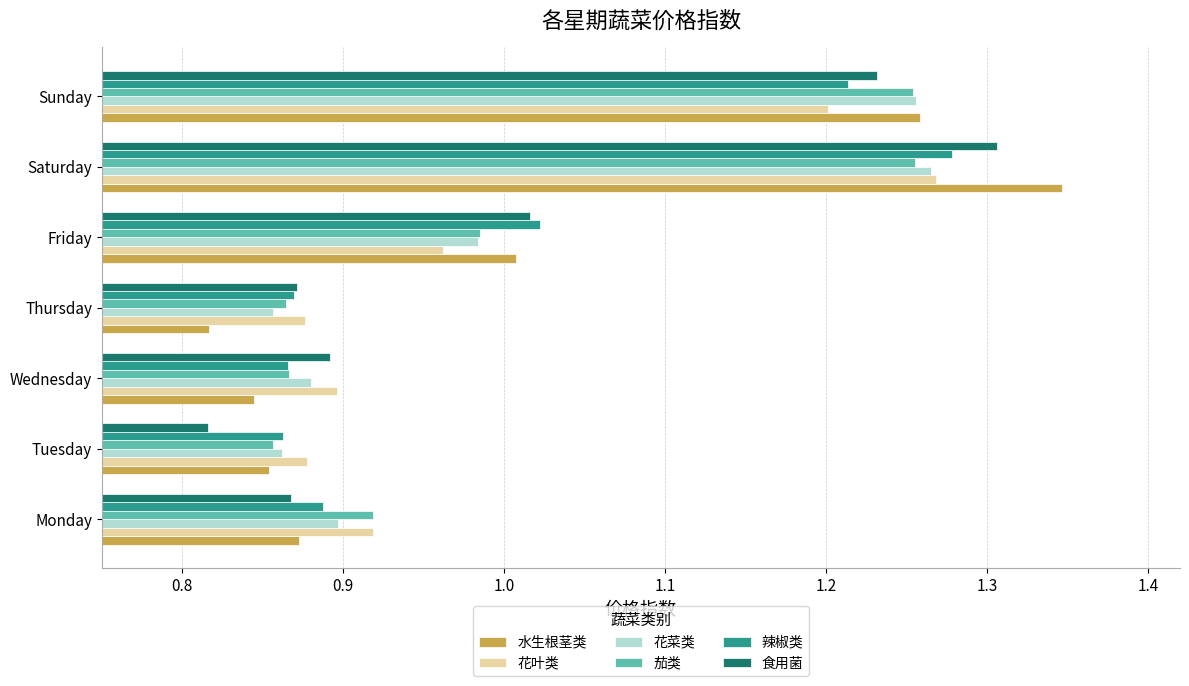

Which category has the highest value in the 花叶类 series?

Saturday